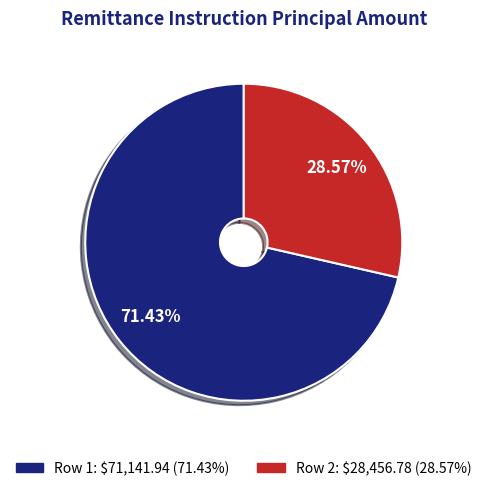

To the nearest percent, what is the average slice percentage?

50%